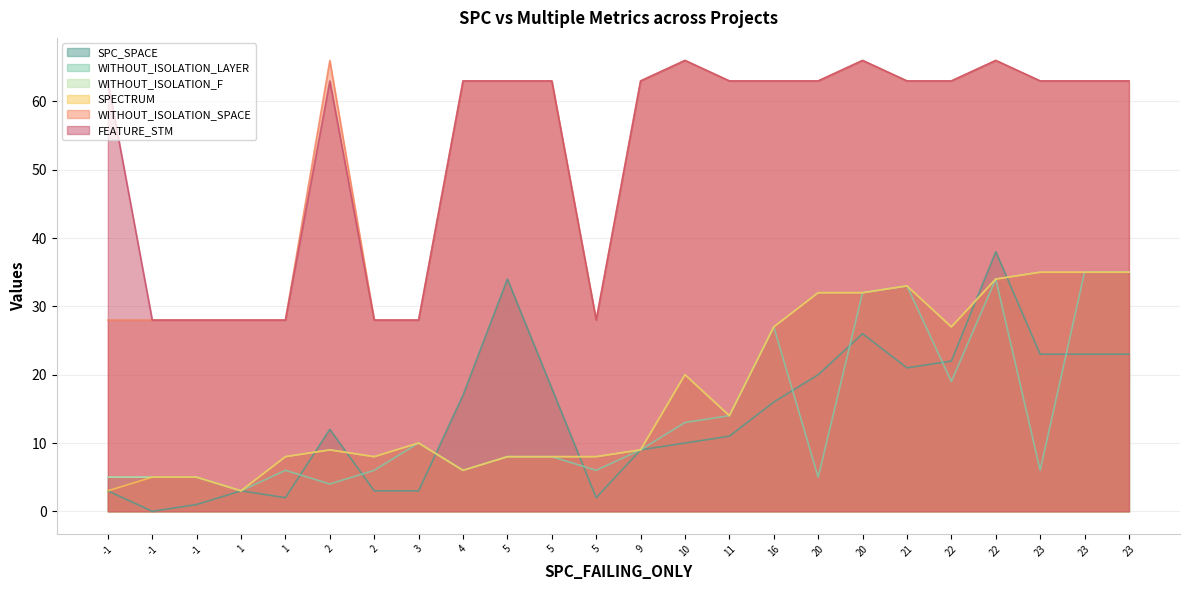

Reading left to right, transcribe all the data shown in this chart.

SPC_SPACE: -1=3	-1=0	-1=1	1=3	1=2	2=12	2=3	3=3	4=17	5=34	5=18	5=2	9=9	10=10	11=11	16=16	20=20	20=26	21=21	22=22	22=38	23=23	23=23	23=23
WITHOUT_ISOLATION_LAYER: -1=5	-1=5	-1=5	1=3	1=6	2=4	2=6	3=10	4=6	5=8	5=8	5=6	9=9	10=13	11=14	16=27	20=5	20=32	21=33	22=19	22=34	23=6	23=35	23=35
WITHOUT_ISOLATION_F: -1=5	-1=5	-1=5	1=3	1=8	2=9	2=8	3=10	4=6	5=8	5=8	5=8	9=9	10=20	11=14	16=27	20=32	20=32	21=33	22=27	22=34	23=35	23=35	23=35
SPECTRUM: -1=3	-1=5	-1=5	1=3	1=8	2=9	2=8	3=10	4=6	5=8	5=8	5=8	9=9	10=20	11=14	16=27	20=32	20=32	21=33	22=27	22=34	23=35	23=35	23=35
WITHOUT_ISOLATION_SPACE: -1=28	-1=28	-1=28	1=28	1=28	2=66	2=28	3=28	4=63	5=63	5=63	5=28	9=63	10=66	11=63	16=63	20=63	20=66	21=63	22=63	22=66	23=63	23=63	23=63
FEATURE_STM: -1=63	-1=28	-1=28	1=28	1=28	2=63	2=28	3=28	4=63	5=63	5=63	5=28	9=63	10=66	11=63	16=63	20=63	20=66	21=63	22=63	22=66	23=63	23=63	23=63